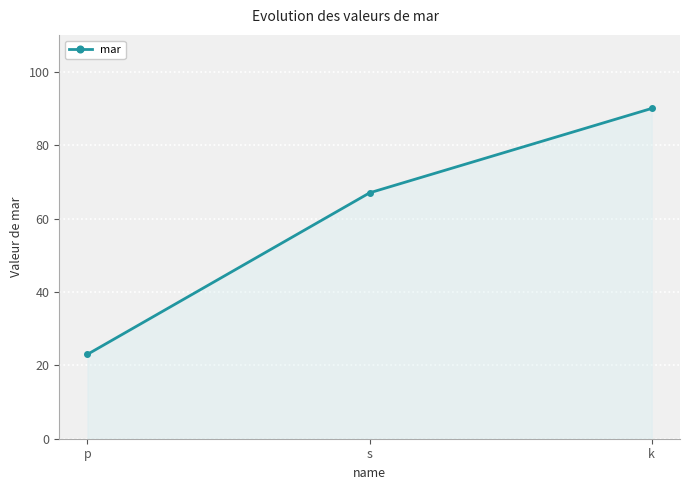

What position from the left is k?

3